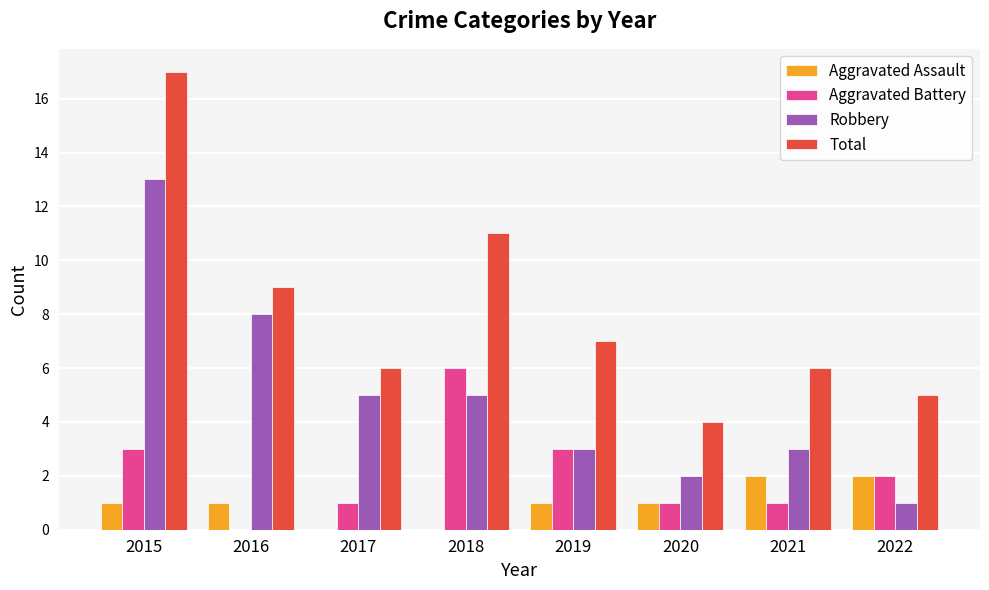

True or false: Robbery has a value of 13 at 2015.

True